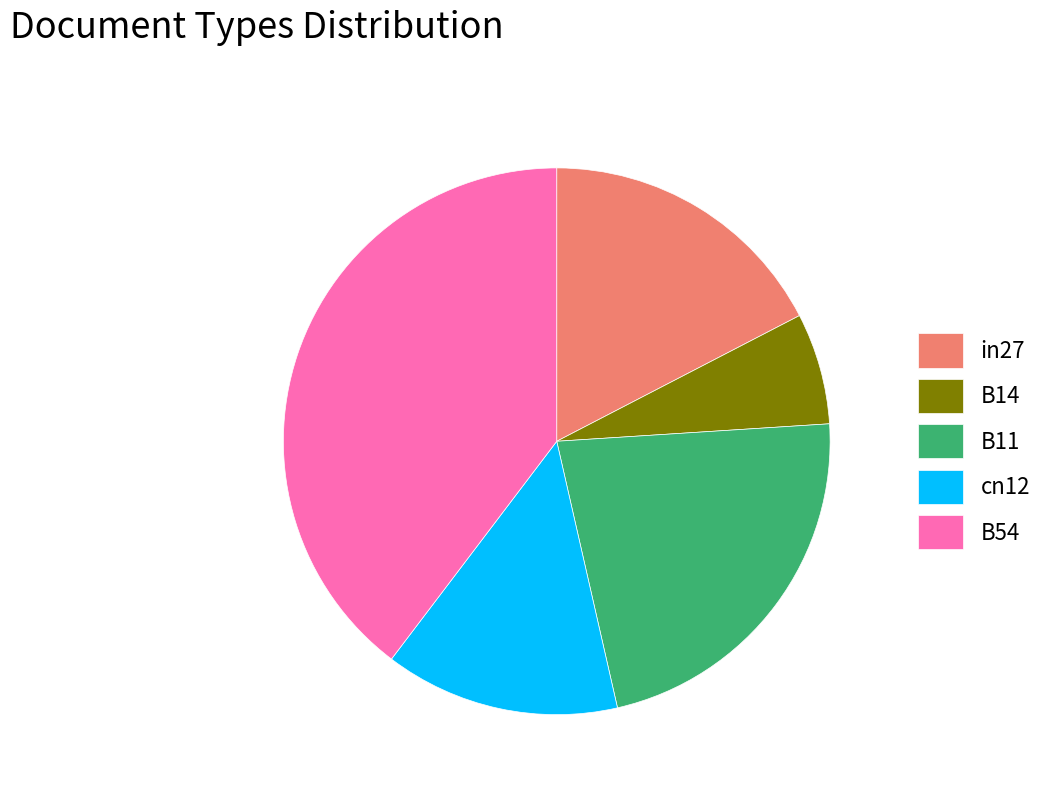

How many segments does this pie chart have?

5